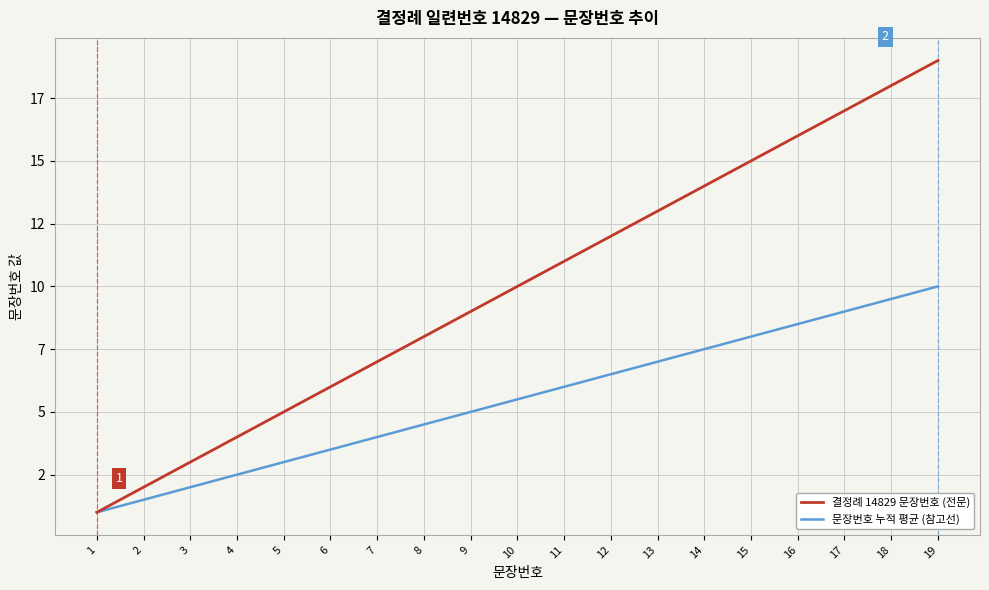

Reading left to right, list all the values displayed in this chart.

결정례 14829 문장번호 (전문): 1=1.0	2=2.0	3=3.0	4=4.0	5=5.0	6=6.0	7=7.0	8=8.0	9=9.0	10=10.0	11=11.0	12=12.0	13=13.0	14=14.0	15=15.0	16=16.0	17=17.0	18=18.0	19=19.0
문장번호 누적 평균 (참고선): 1=1.0	2=1.5	3=2.0	4=2.5	5=3.0	6=3.5	7=4.0	8=4.5	9=5.0	10=5.5	11=6.0	12=6.5	13=7.0	14=7.5	15=8.0	16=8.5	17=9.0	18=9.5	19=10.0